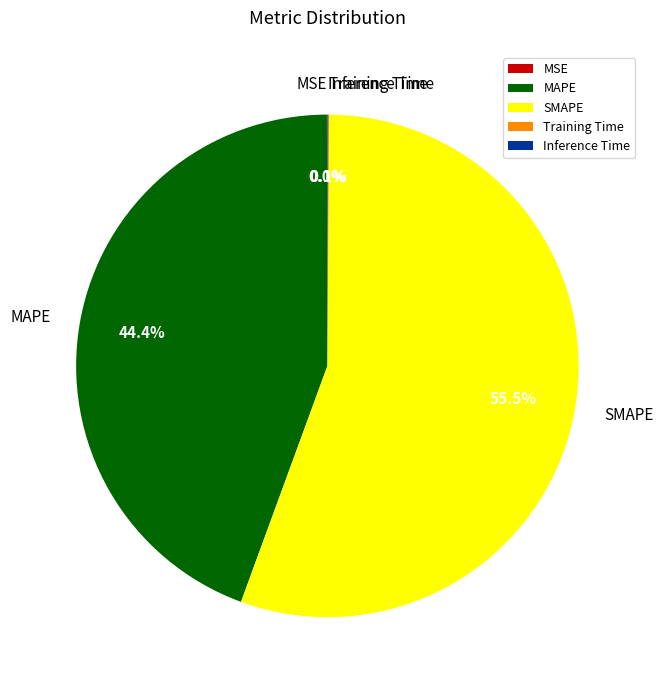

What is the largest slice in the pie chart?

SMAPE